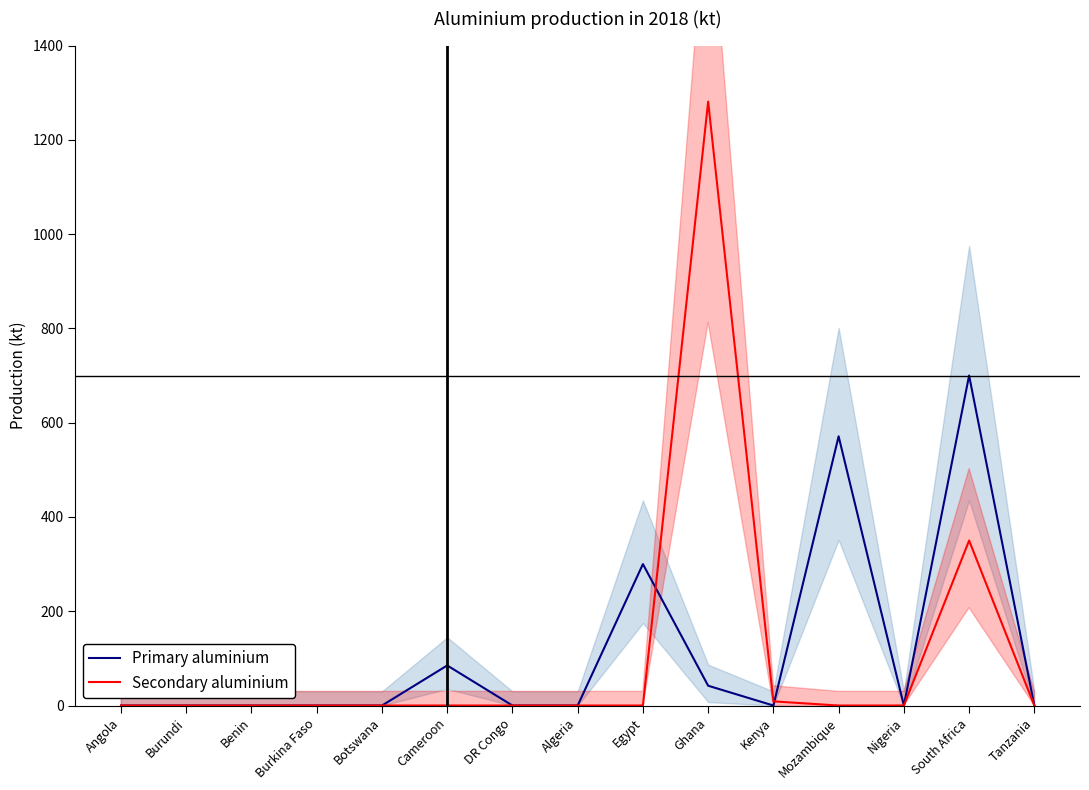

How many values in the Primary aluminium series exceed 0?

5